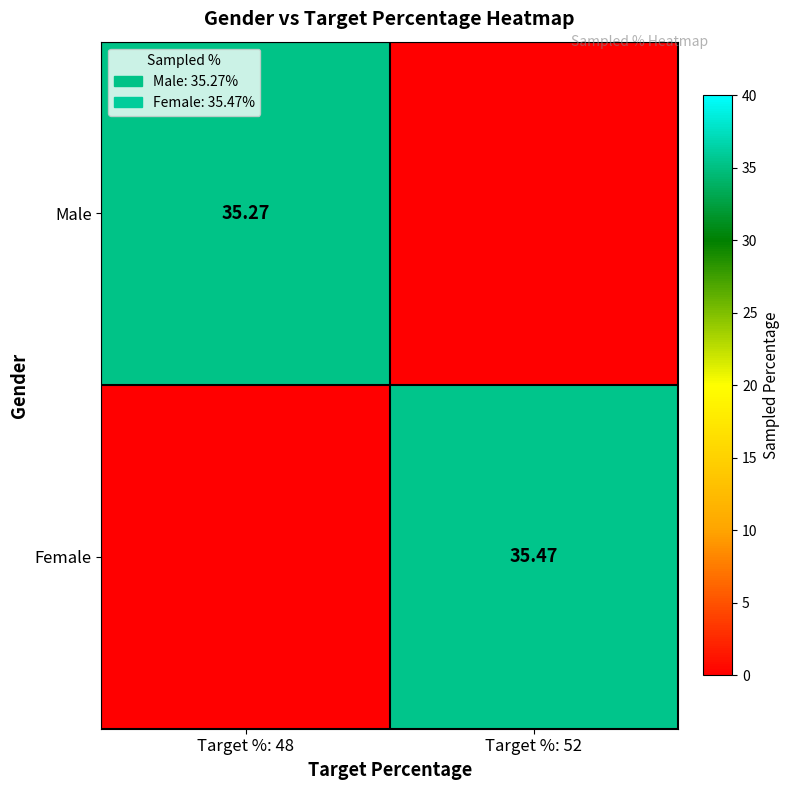

What is the average value of the Female series?

17.7